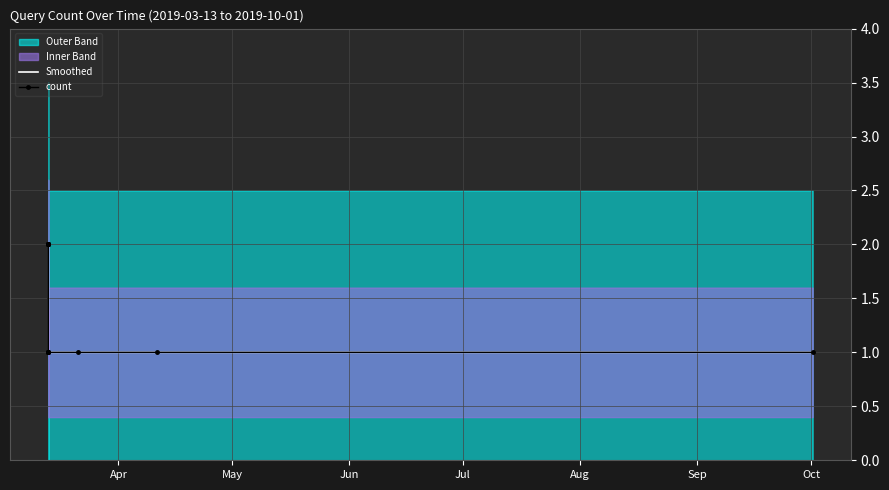

The value of count at Jul is 2. True or false?

False